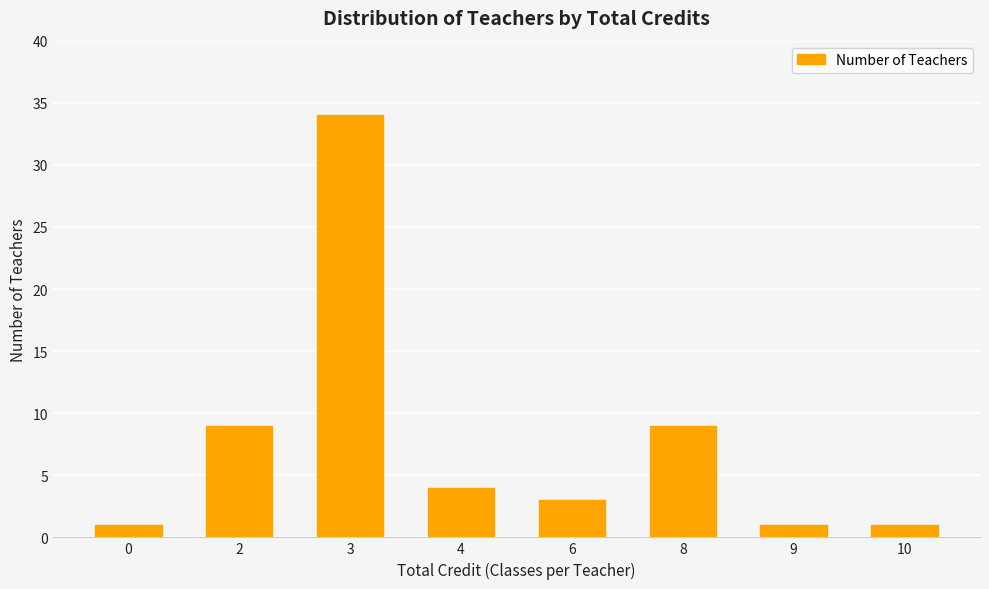

How many bars are there in total?

8